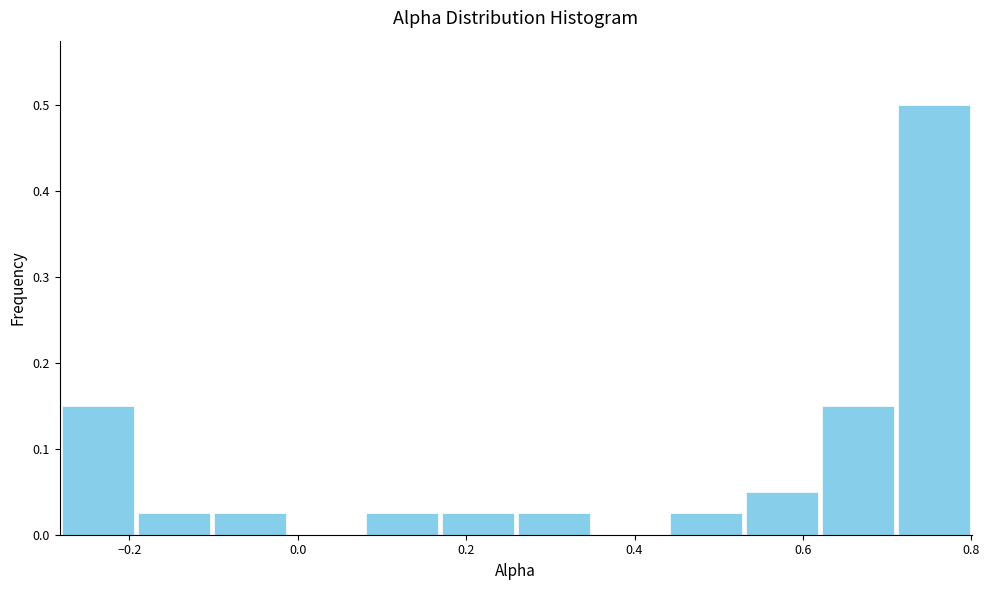

Reading left to right, transcribe this chart: for each bar, give the range it covers on the x-axis and its height. Neither the bar edges nor the heights are printed on the chart, so give them approximately, as read against the axes.

-0.28 to -0.20: 0.15
-0.20 to -0.10: 0.03
-0.10 to -0.02: 0.03
-0.02 to 0.08: 0
0.08 to 0.16: 0.03
0.16 to 0.26: 0.03
0.26 to 0.34: 0.03
0.34 to 0.44: 0
0.44 to 0.52: 0.03
0.52 to 0.62: 0.05
0.62 to 0.72: 0.15
0.72 to 0.80: 0.50